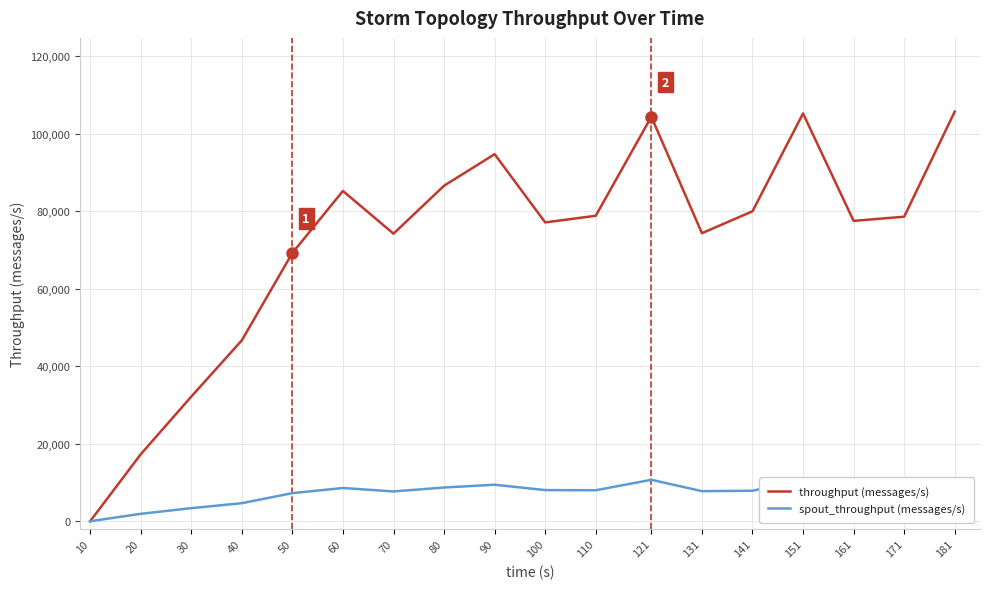

What value does the spout_throughput (messages/s) series have at 141?

7871